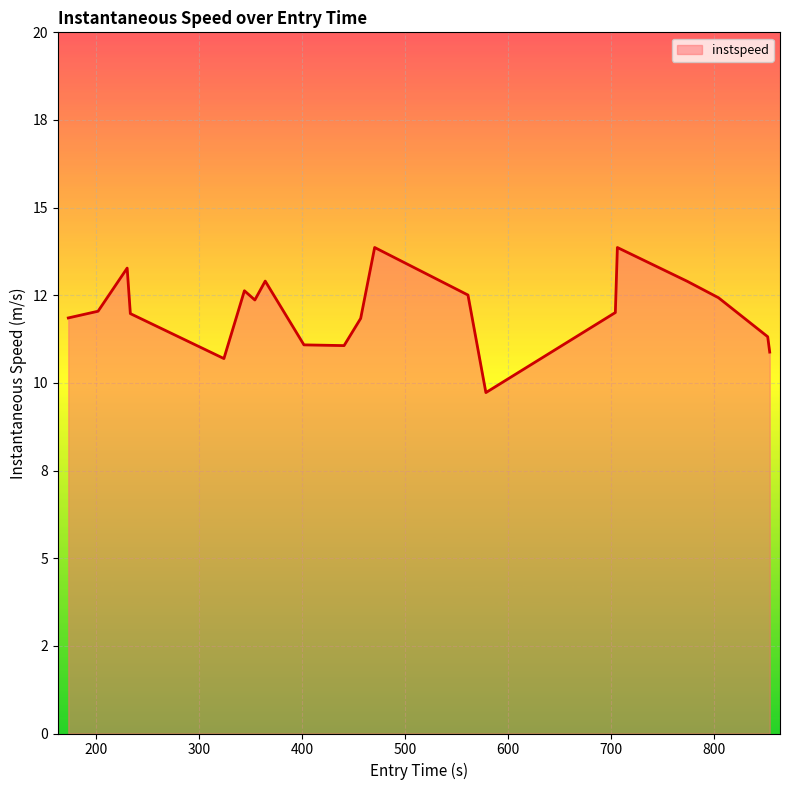

How many interior local peaks (higher than both neighbors) does the data have?

5